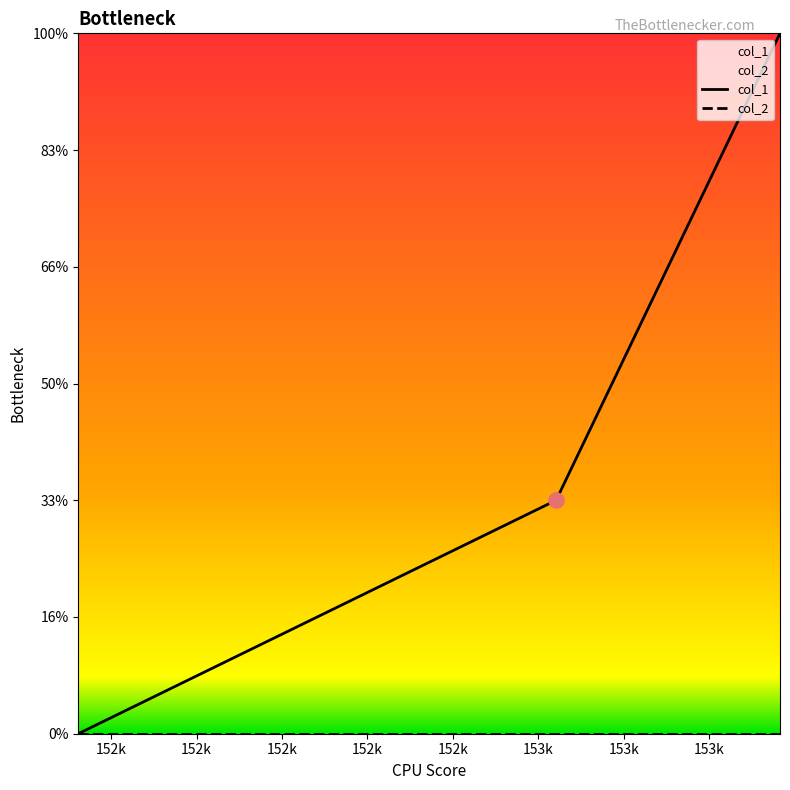

Which series reaches the maximum Y coordinate?

col_1